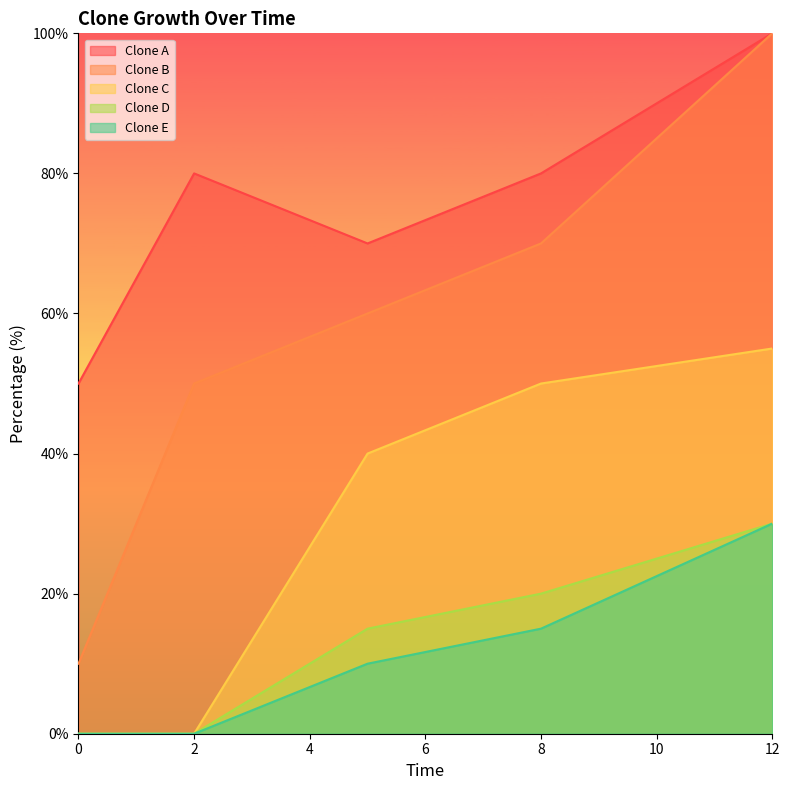

How many values in the Clone E series exceed 10?

2